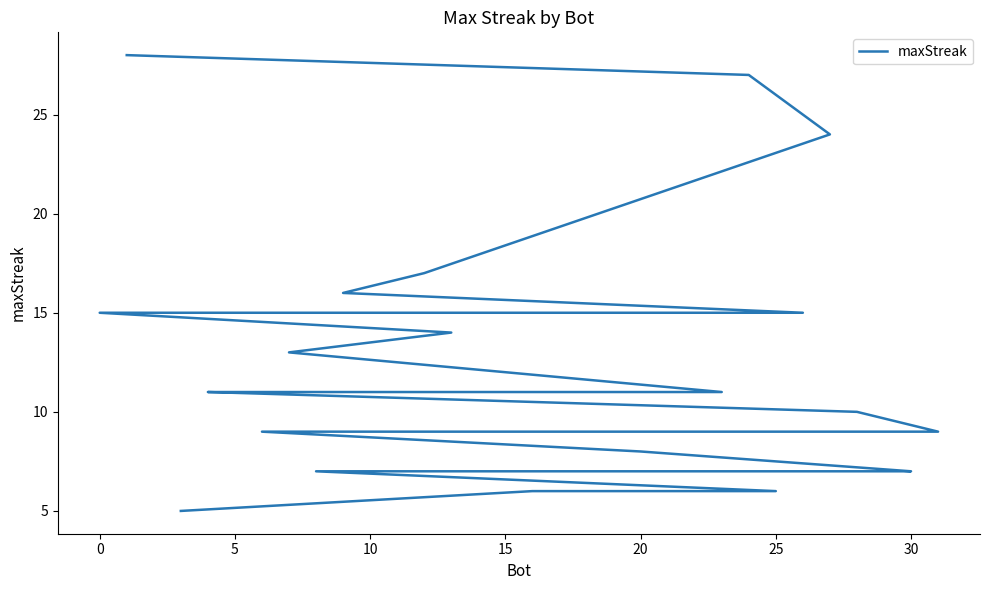

The chart shows a value of 11 at 27. True or false?

False